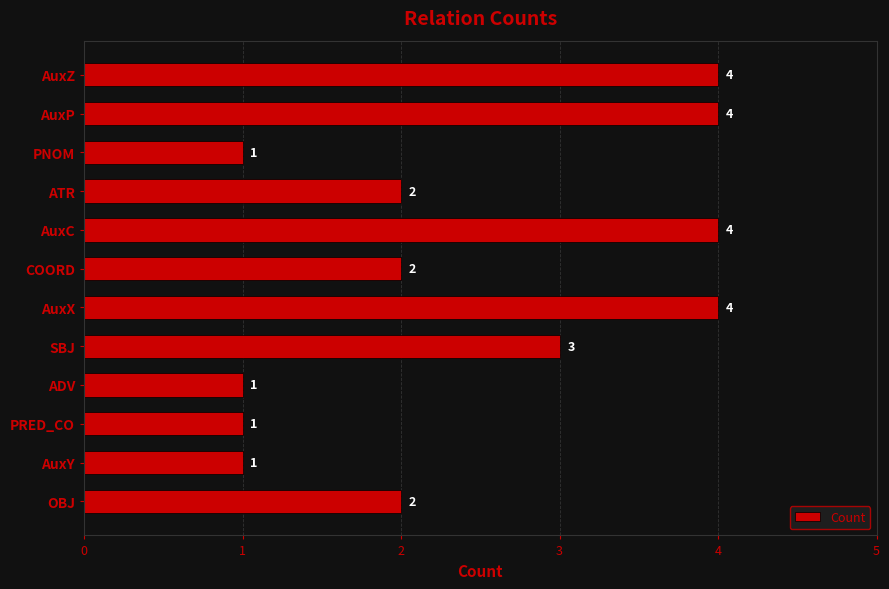

How many values are between 1 and 4?

12